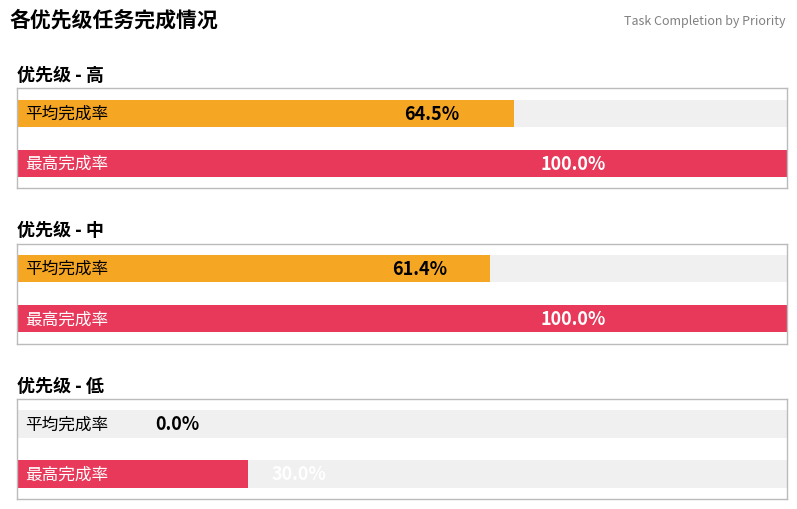

At which label is 平均完成率 closest to 0?

低